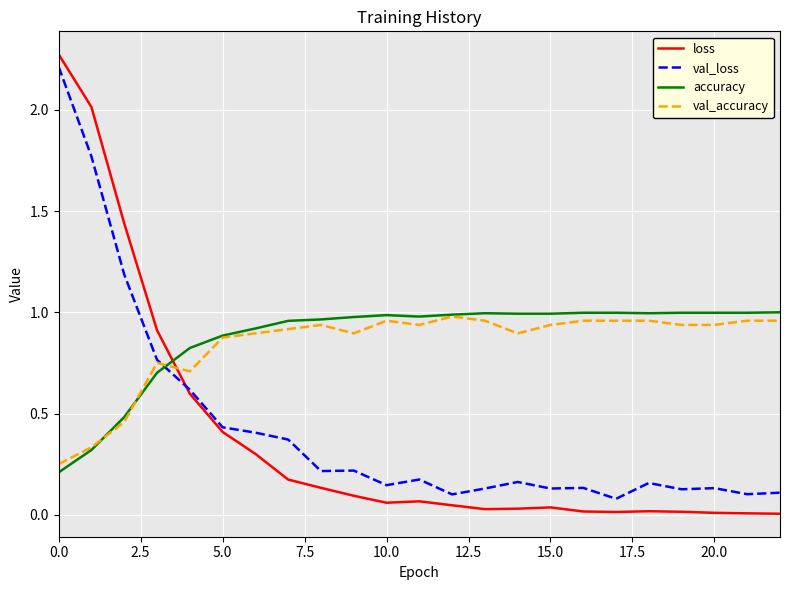

Which series has the largest range (max minus min)?

loss